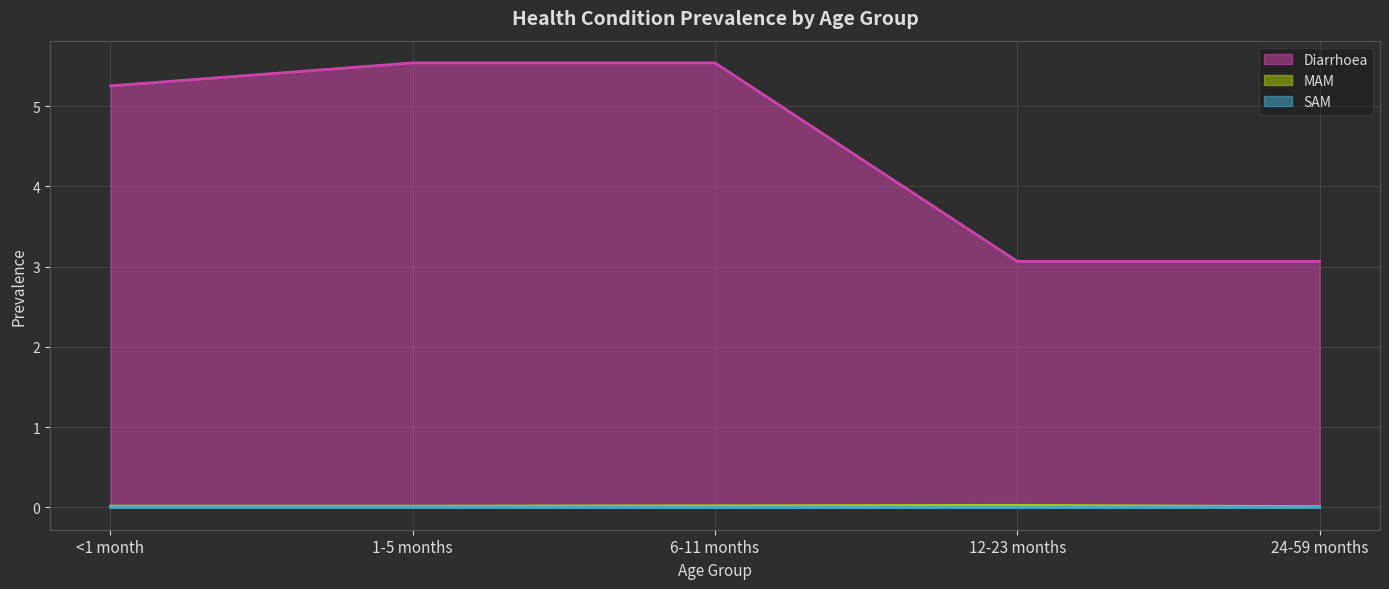

Reading left to right, what are all the values shown in this chart?

Diarrhoea: <1 month=5.3	1-5 months=5.5	6-11 months=5.5	12-23 months=3.1	24-59 months=3.1
MAM: <1 month=0.0	1-5 months=0.0	6-11 months=0.0	12-23 months=0.0	24-59 months=0.0
SAM: <1 month=0.0	1-5 months=0.0	6-11 months=0.0	12-23 months=0.0	24-59 months=0.0